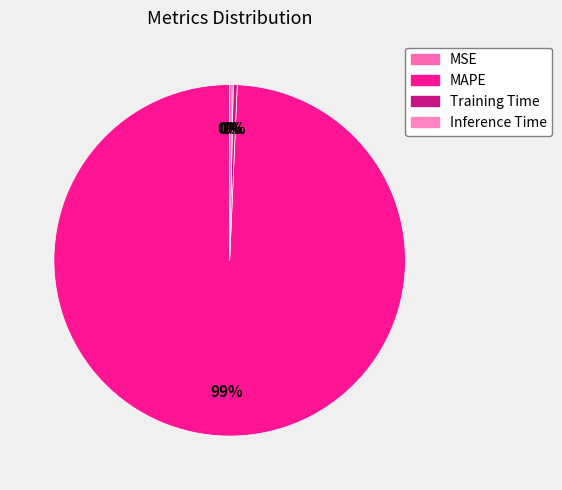

True or false: MAPE accounts for 99% of the total.

True